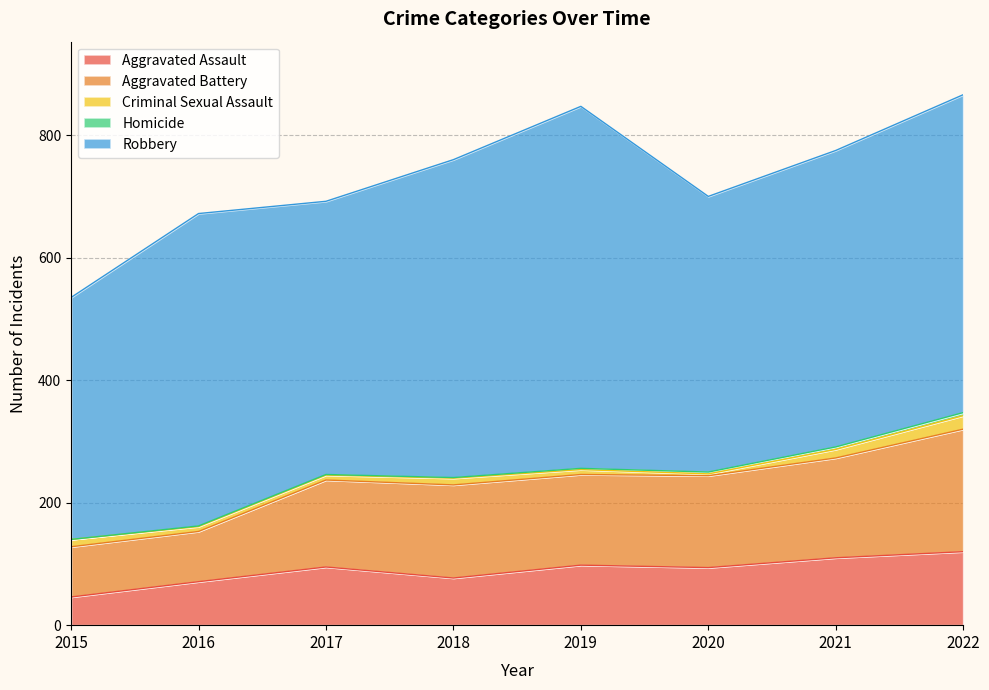

What is the difference between the maximum and second lowest values in the Homicide series?

4